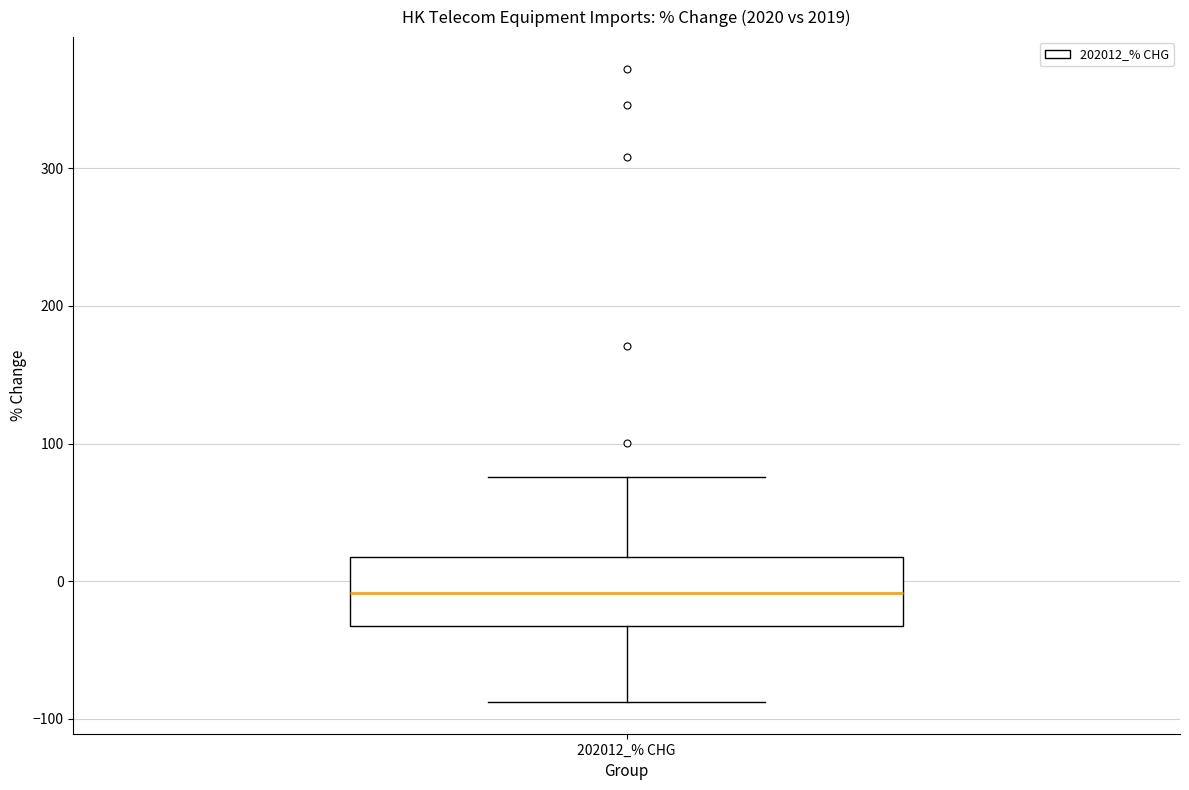

Where is the upper edge of the box for 202012_% CHG on the y-axis? The values are not printed on the chart, so give them approximately, as read against the axis.

20